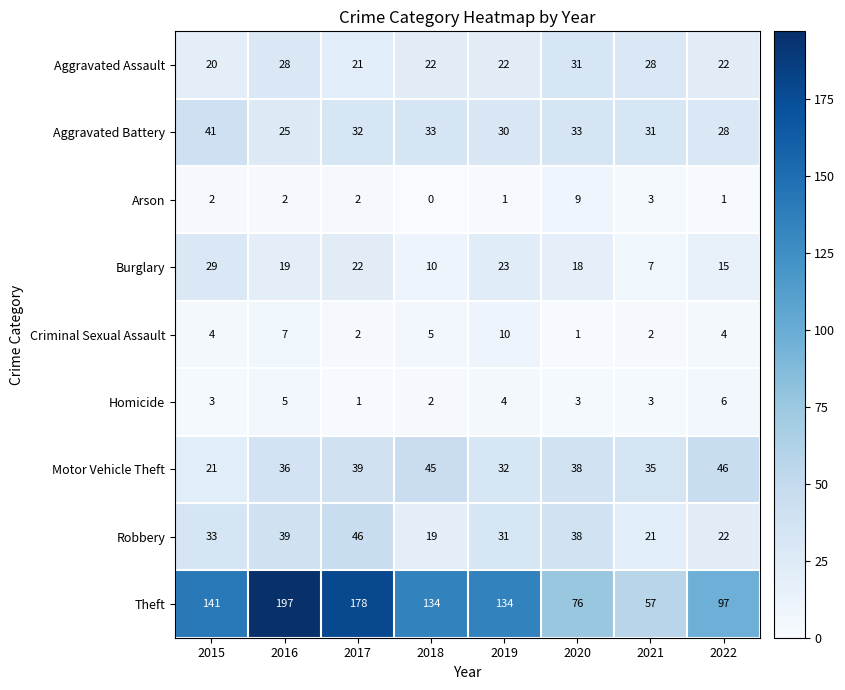

True or false: Burglary has a value of 39 at 2019.

False